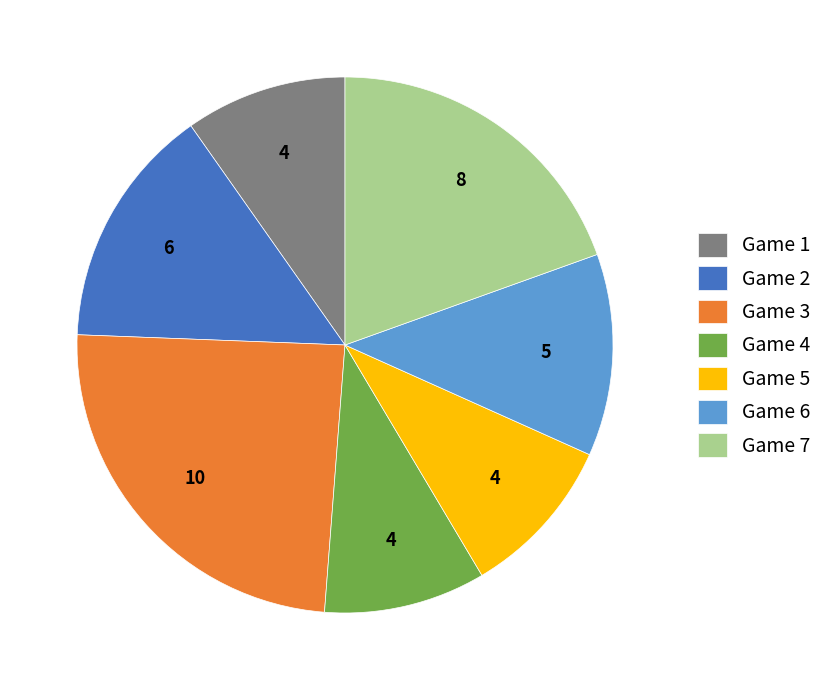

Which slice is the largest?

Game 3